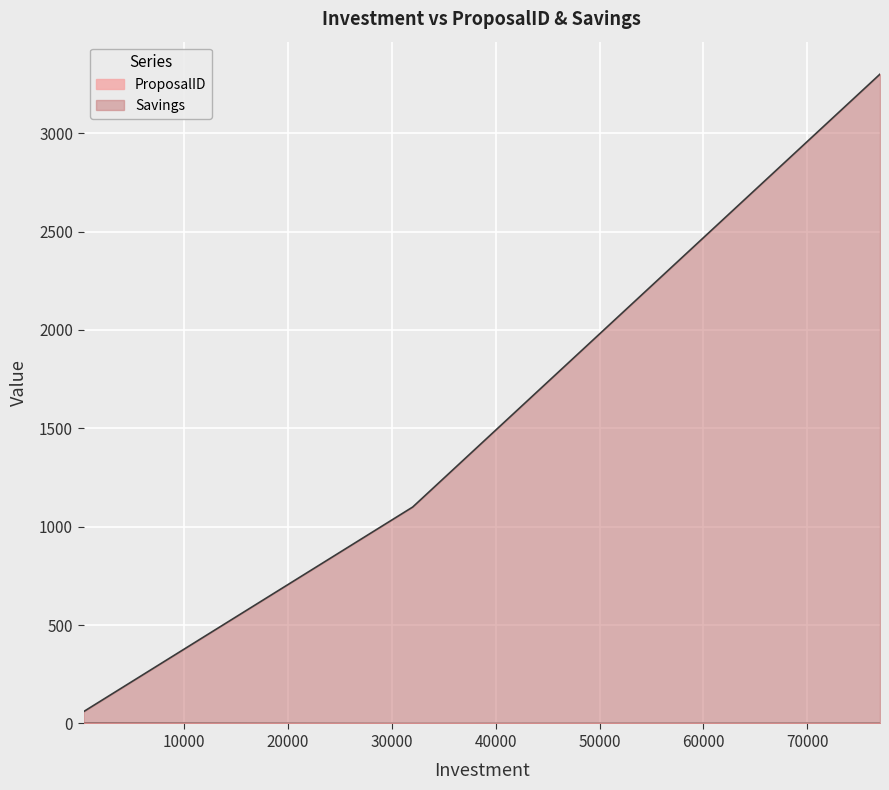

What is the maximum value for Savings?

3300